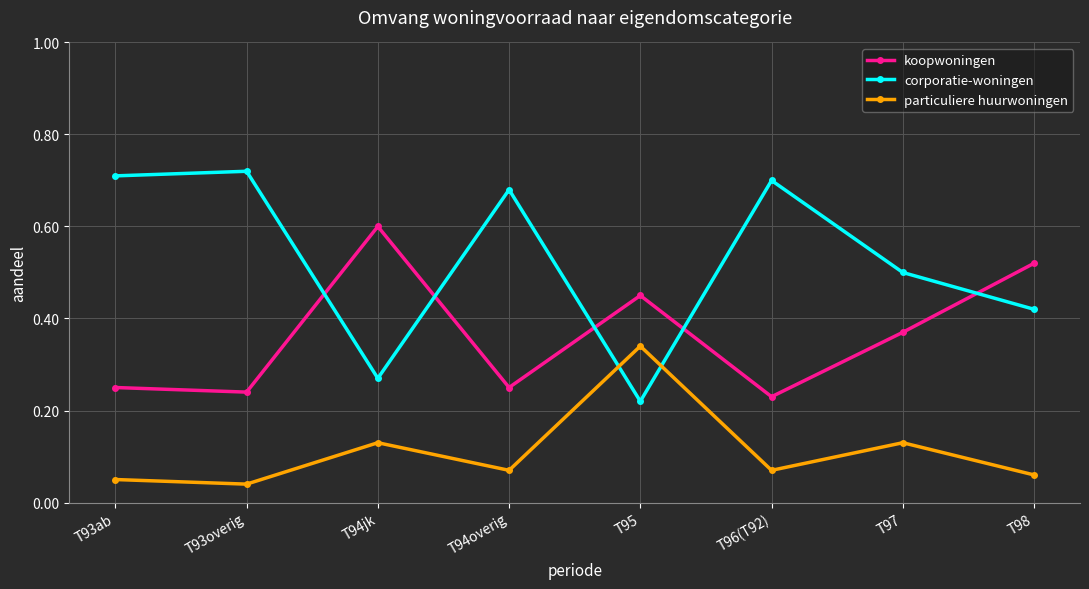

Which series has the largest total across all categories?

corporatie-woningen